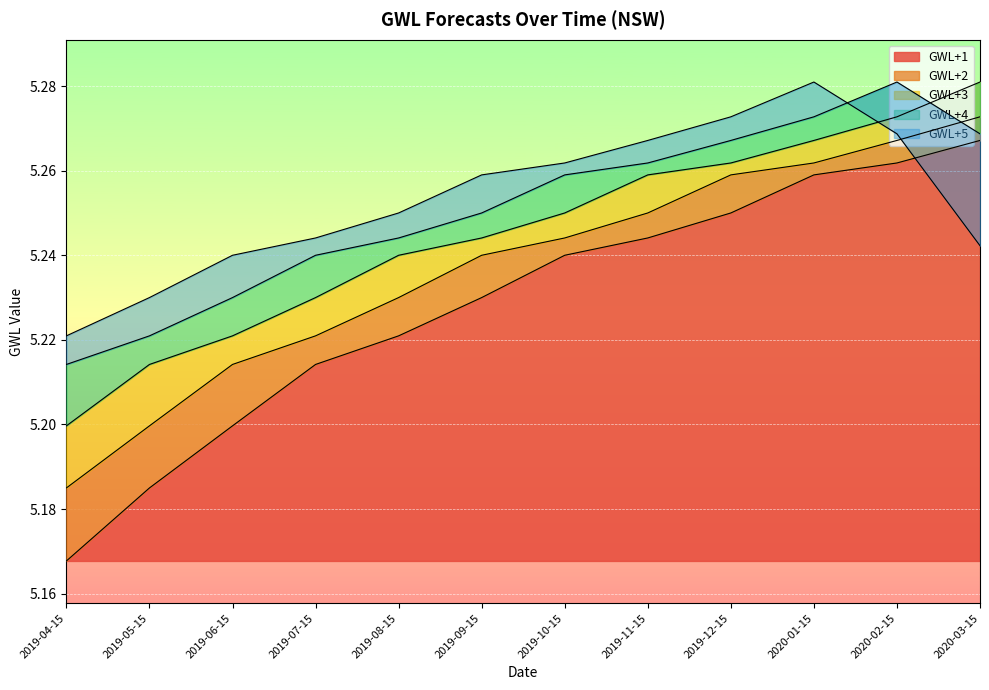

What is the value of the GWL+3 point at the 2nd from the left?

5.2